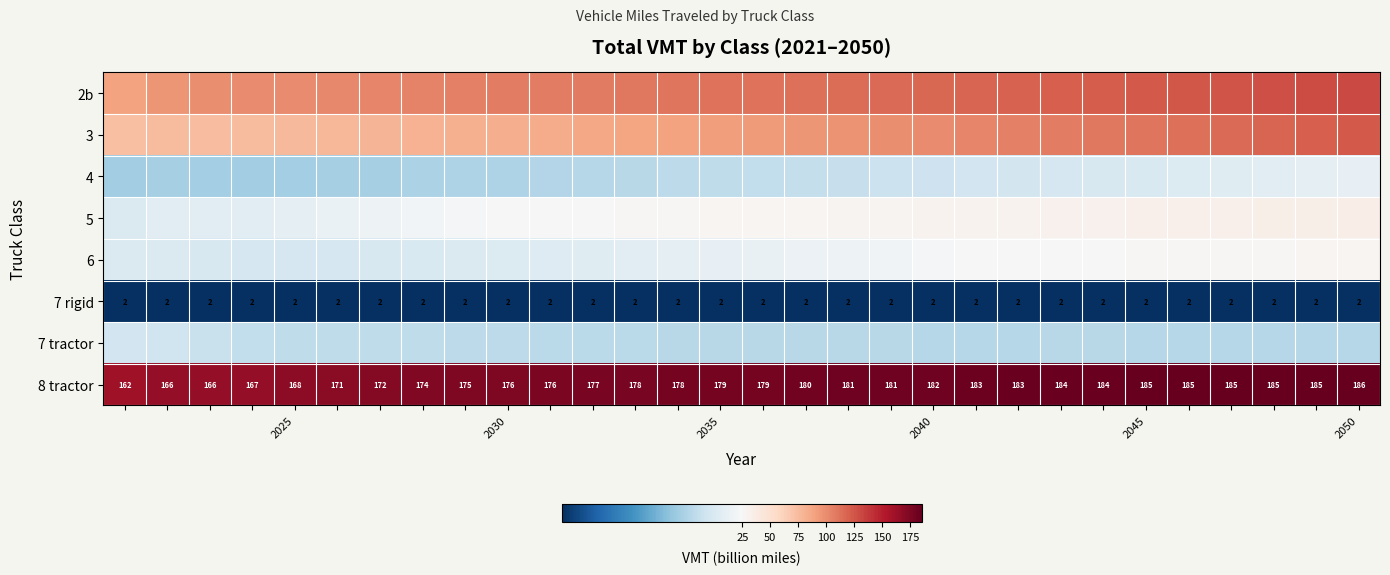

What is the spread (max minus min) of values at 2035?

177.5